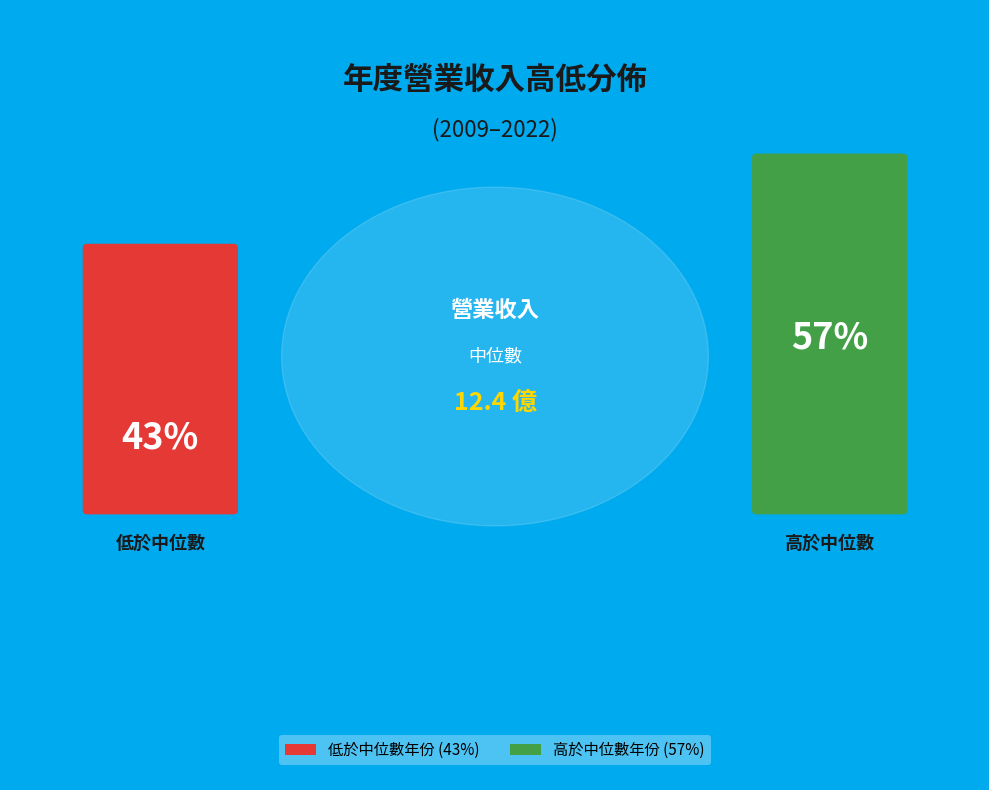

The 2021 slice represents 1% of the pie. True or false?

False